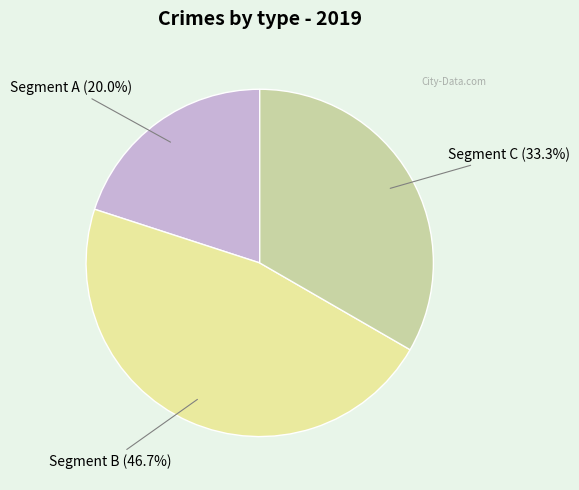

Does any single category account for the majority?

No